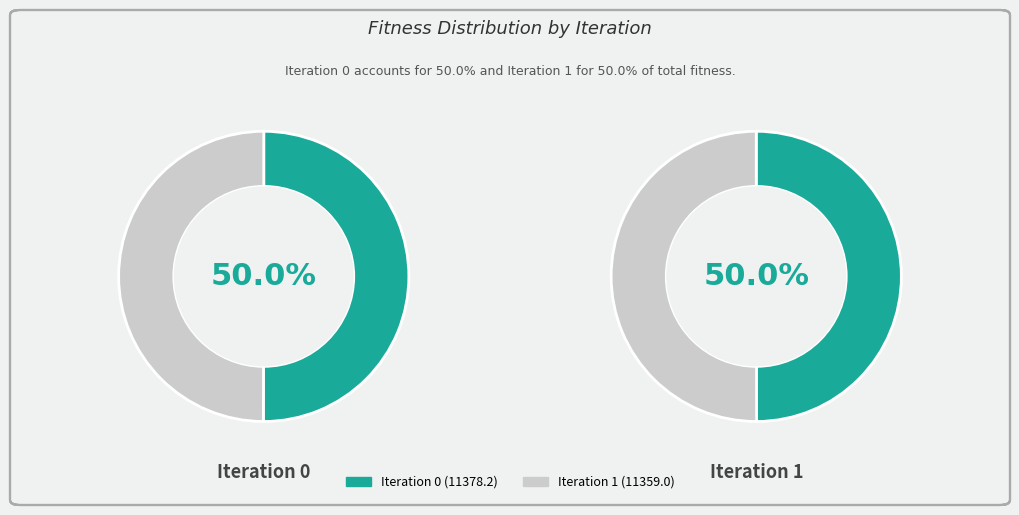

To the nearest percent, what percentage of the pie is 0?

50%